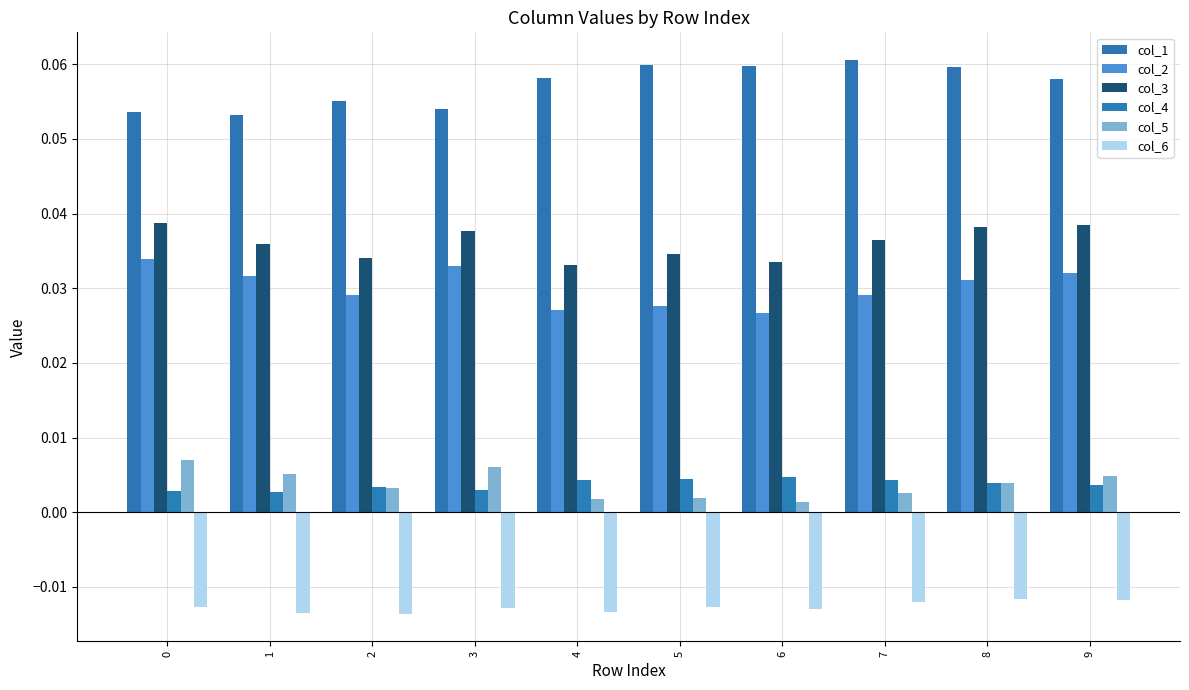

What is the difference between the highest and lowest values at 3?

0.1